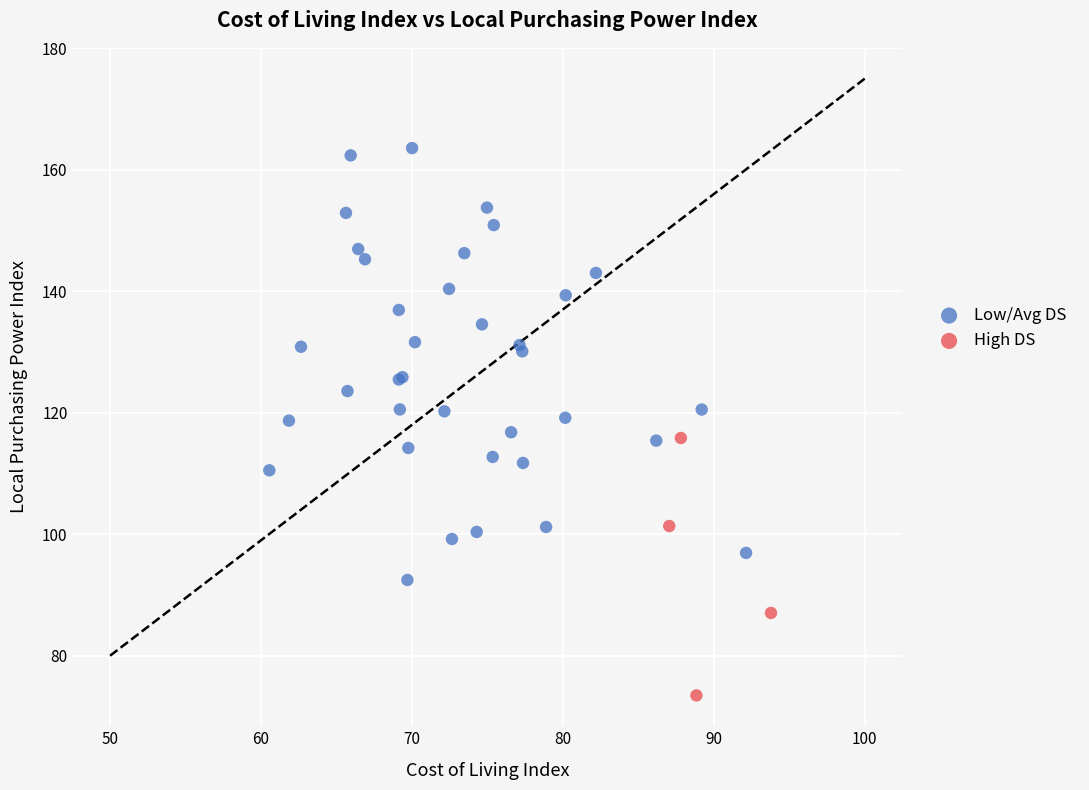

Which series contains the highest Y value?

Low/Avg DS